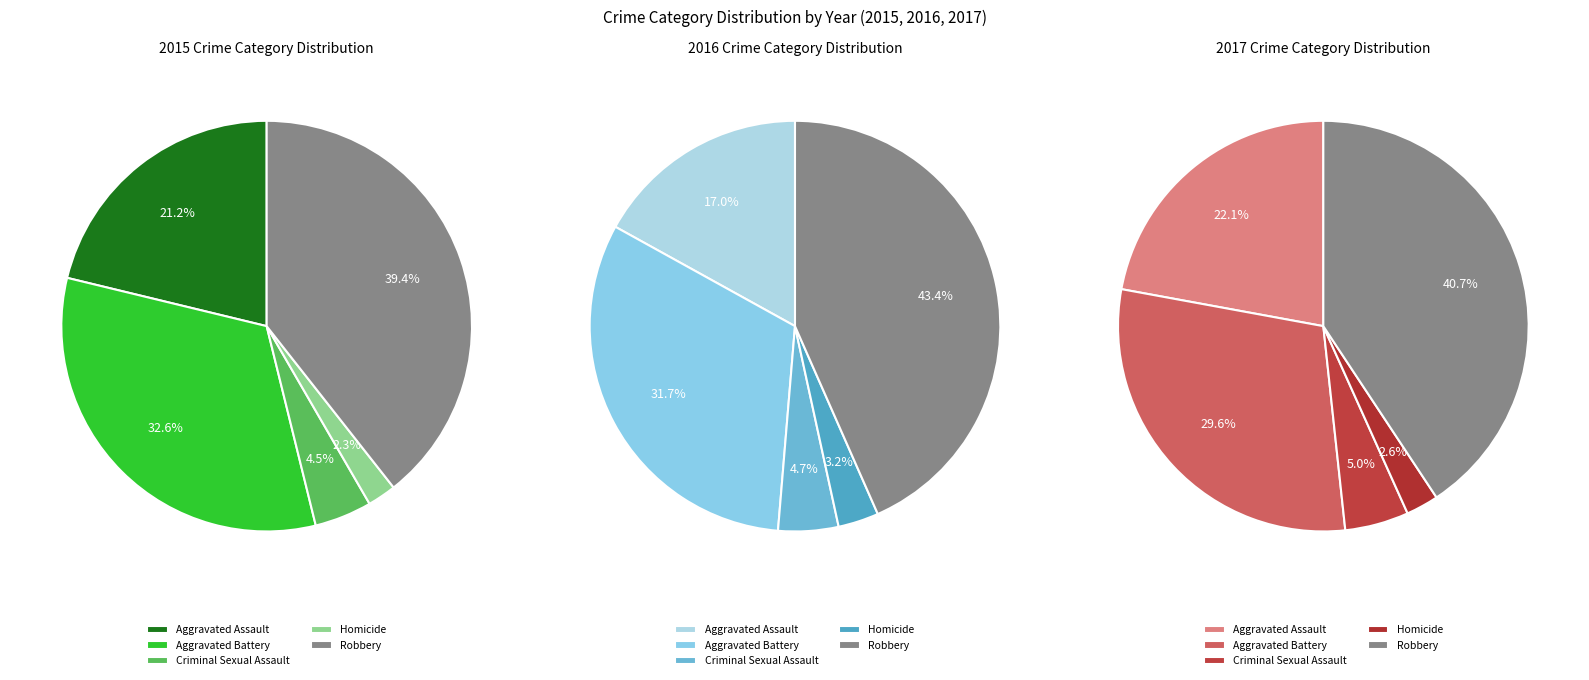

Combined, what portion of the pie is Aggravated Assault and Criminal Sexual Assault?

25.7%